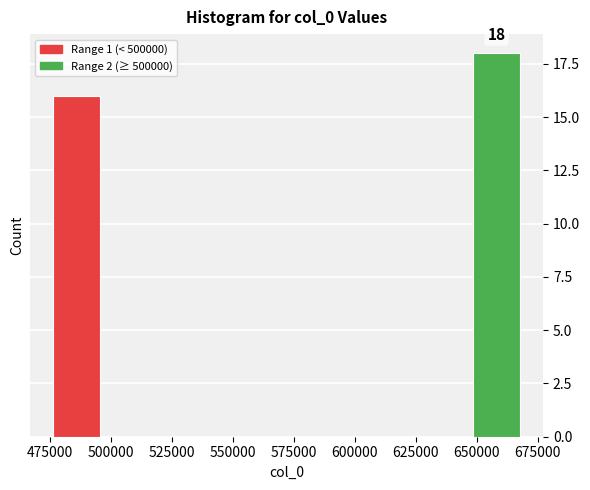

Read against the x-axis, roughly where is the centre of the tallest bar?

660000